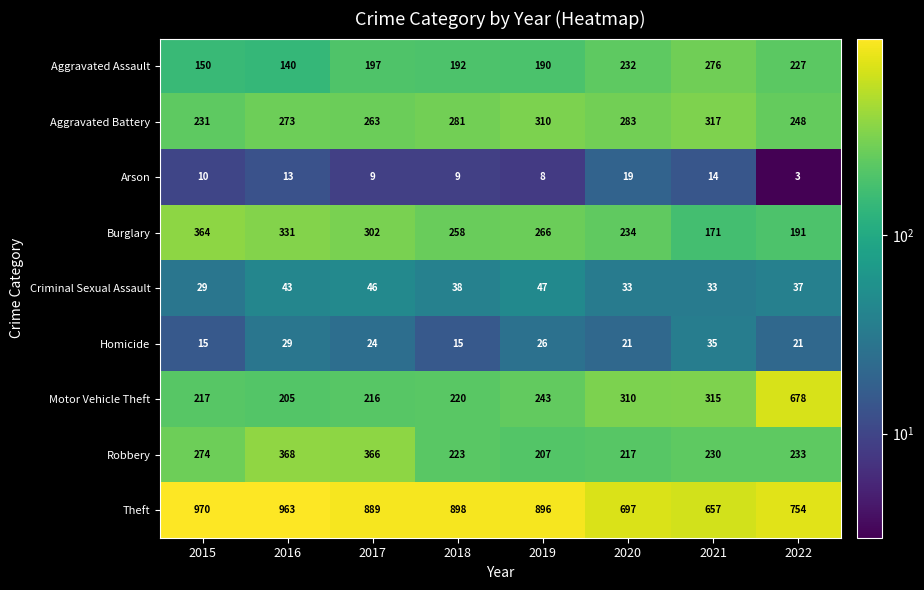

Which series has the largest total across all categories?

Theft